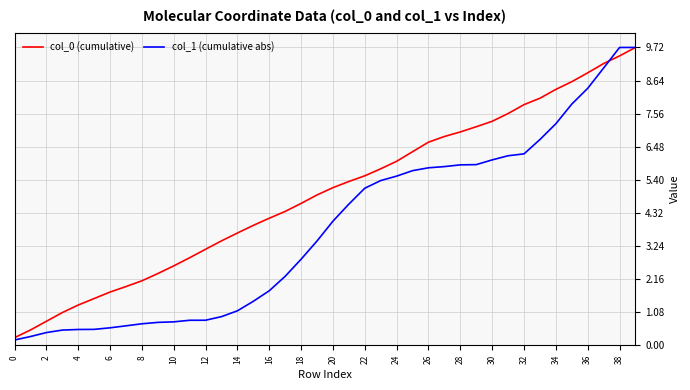

Which series has the largest range (max minus min)?

col_1 (cumulative abs)